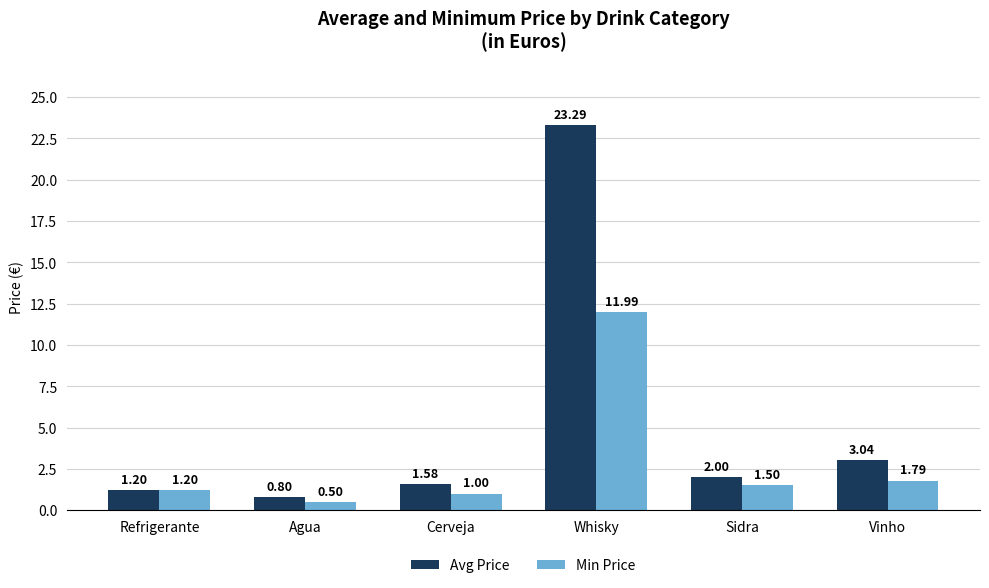

How many data points in Min Price are less than 1?

1